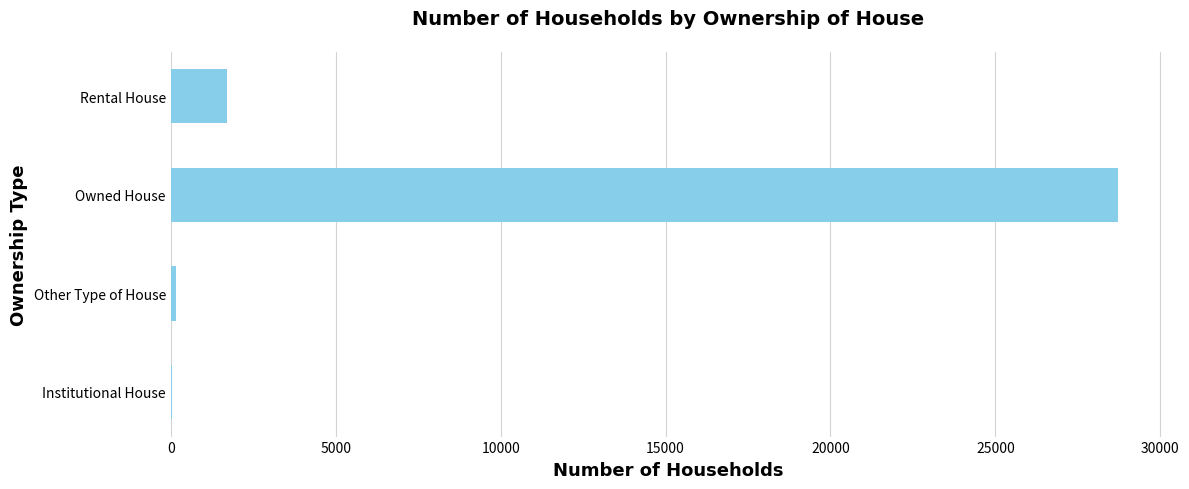

Which label corresponds to the largest value in the chart?

Owned House